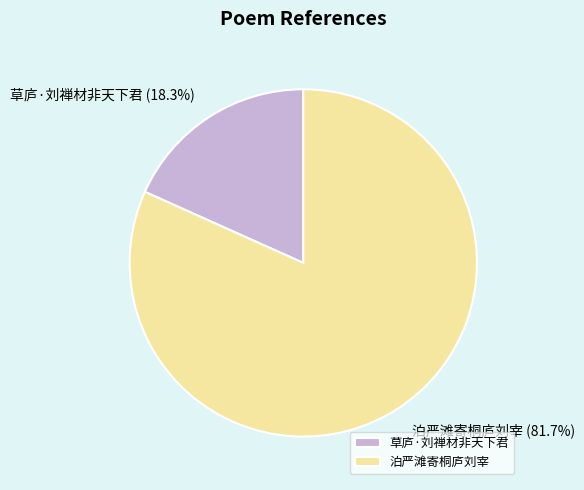

Rank the categories by value from lowest to highest.

草庐·刘禅材非天下君, 泊严滩寄桐庐刘宰